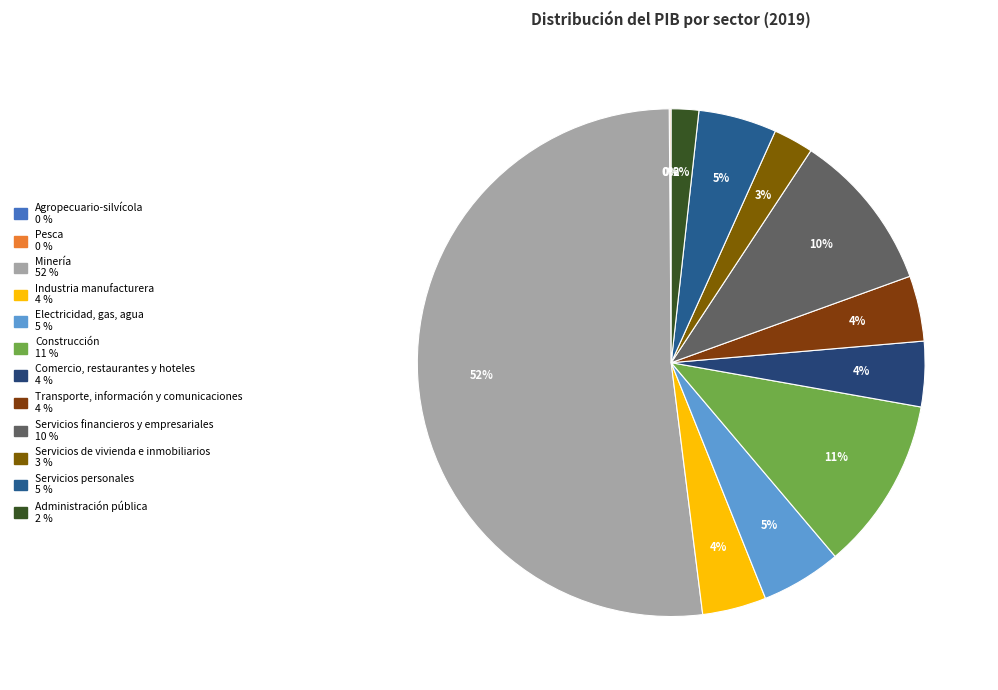

How many slices are in this pie chart?

12